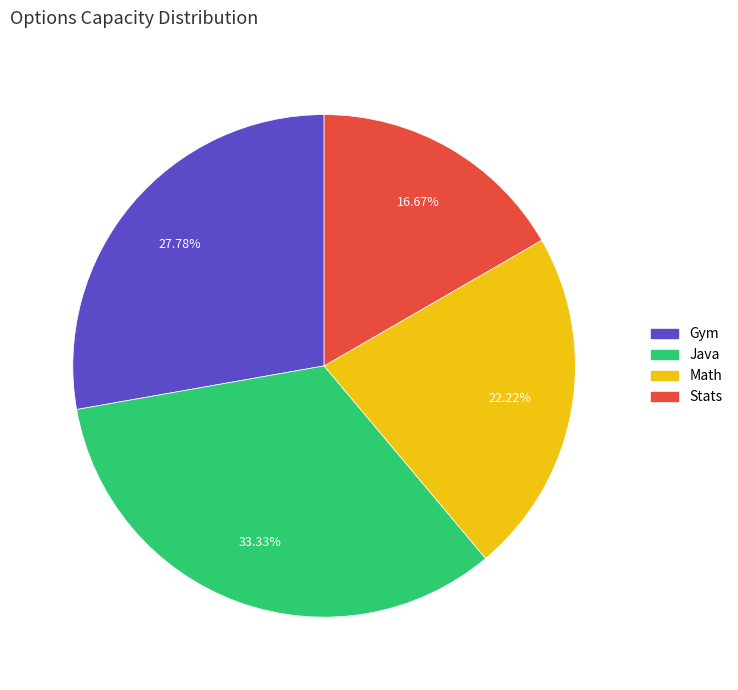

Combined, what portion of the pie is Stats and Math?

38.9%